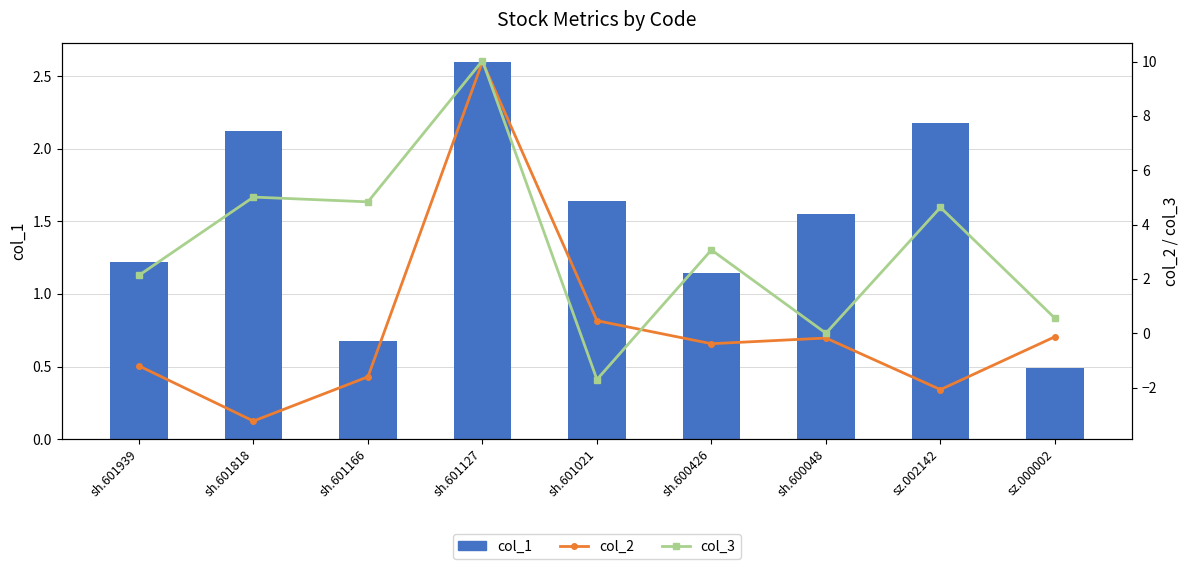

At which category is the sum across all series the highest?

sh.601127